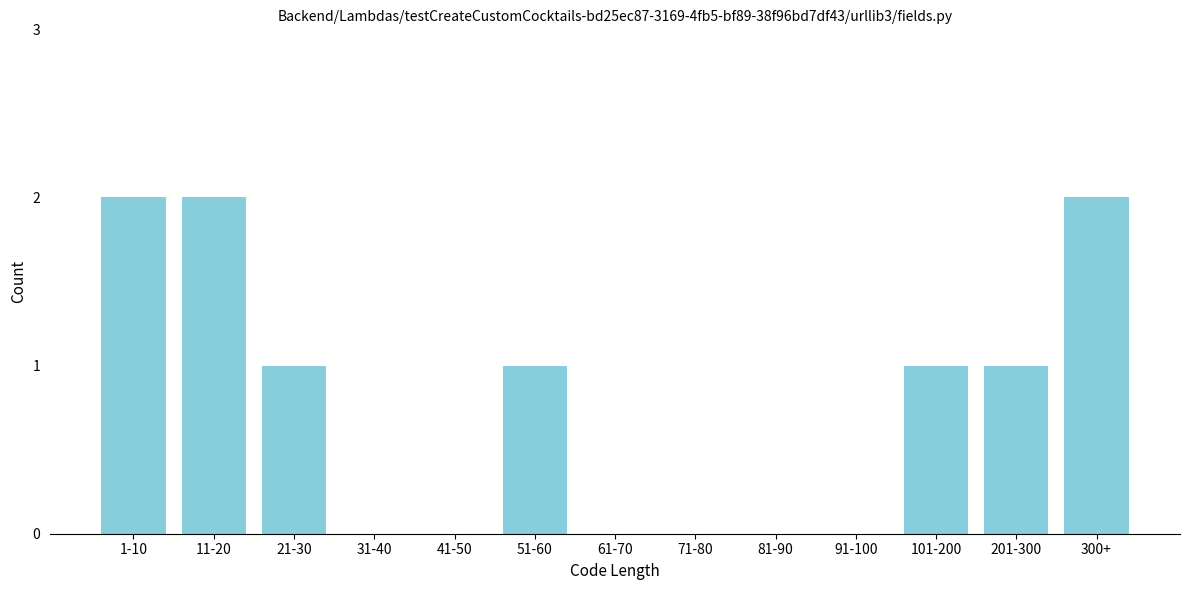

Reading left to right, extract all data points from this chart.

1-10=2	11-20=2	21-30=1	31-40=0	41-50=0	51-60=1	61-70=0	71-80=0	81-90=0	91-100=0	101-200=1	201-300=1	300+=2